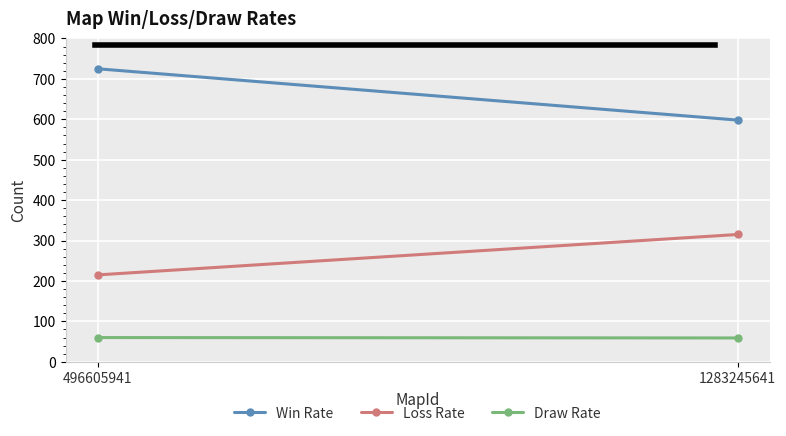

Rank the categories by Draw Rate value from highest to lowest.

496605941, 1283245641